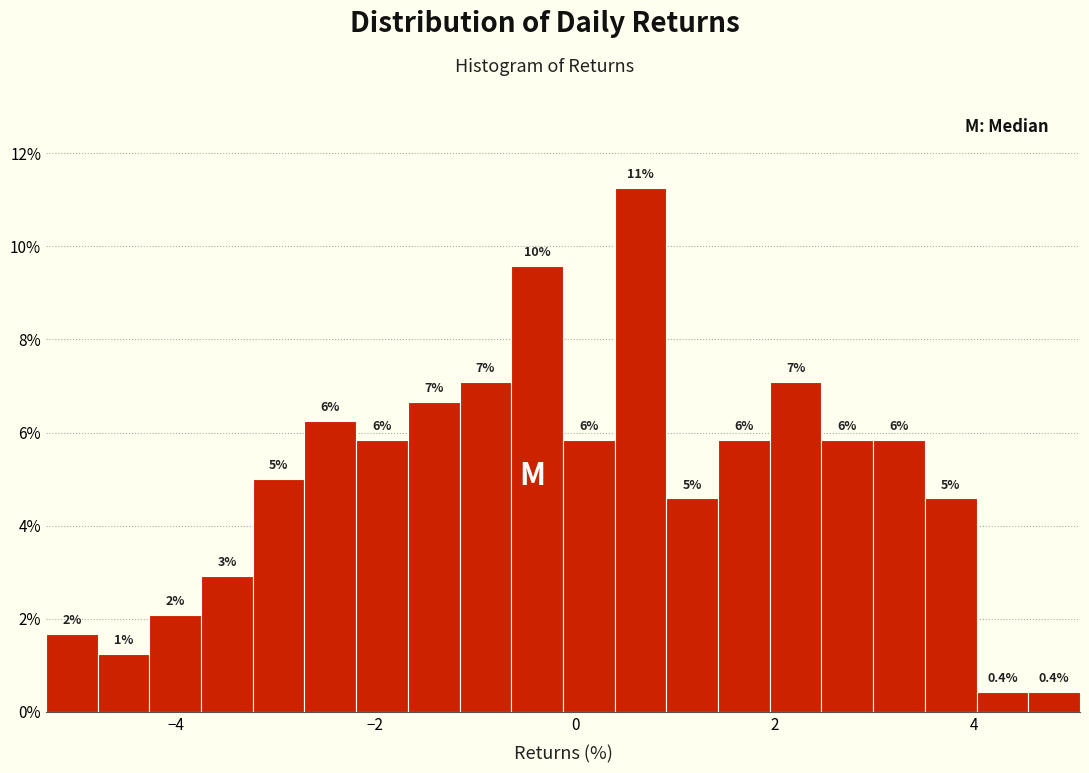

Read against the x-axis, roughly where is the centre of the tallest bar?

0.6